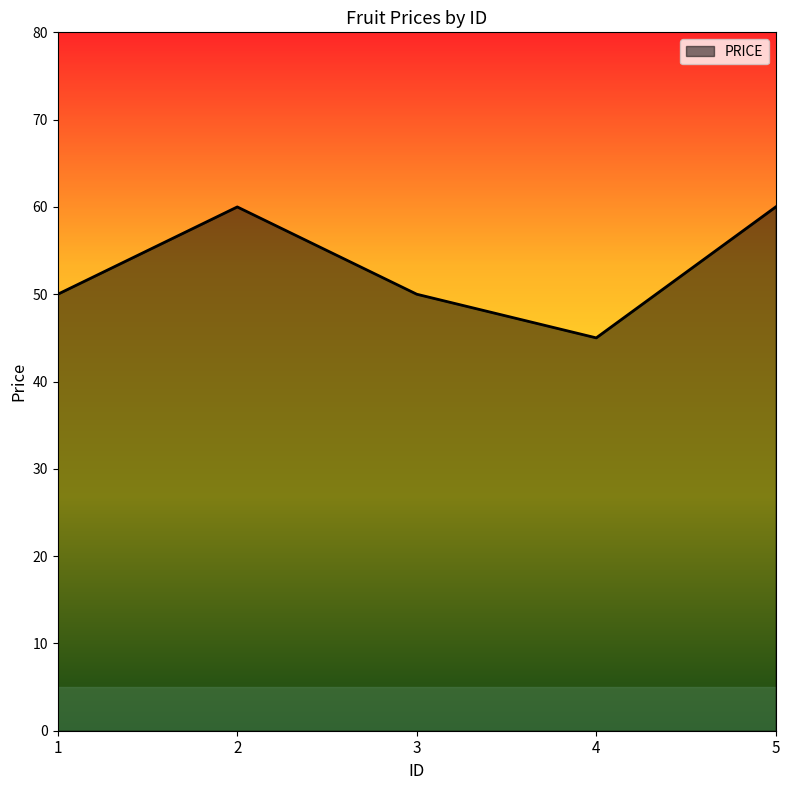

Which label corresponds to the smallest value in the chart?

4